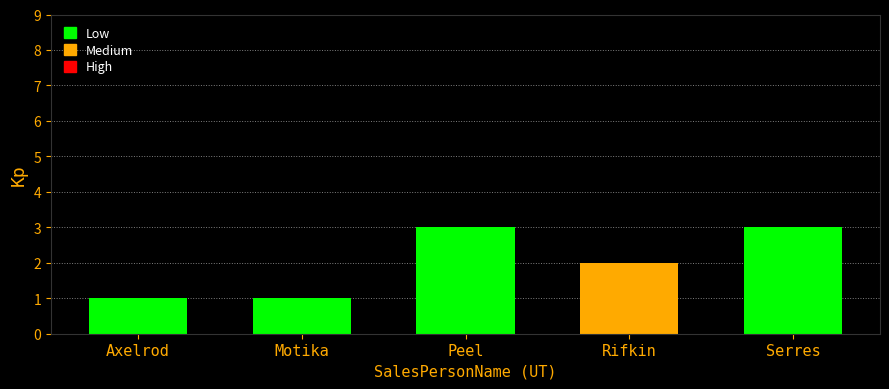

Where is the data nearest to the value 2?

Rifkin